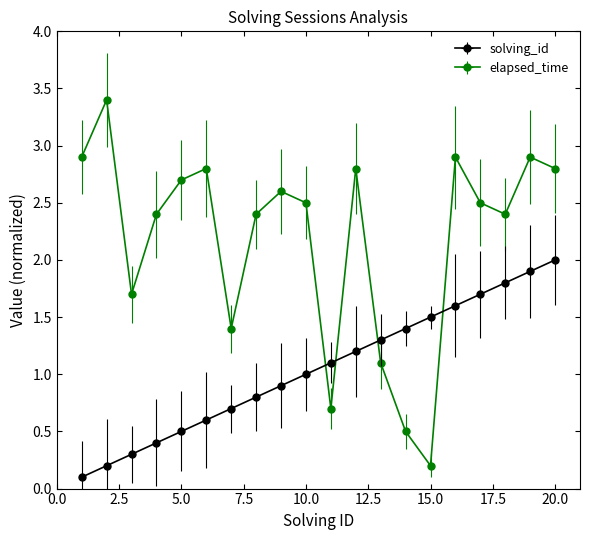

Rank the series by their maximum value, from highest to lowest.

elapsed_time_k, solving_id